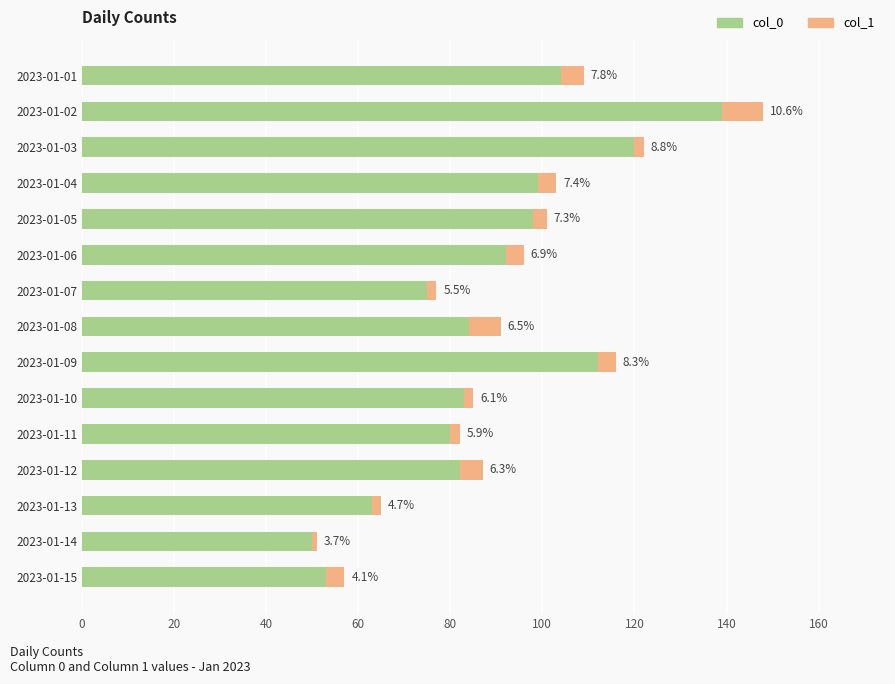

What are all the series names shown in the legend?

col_0, col_1